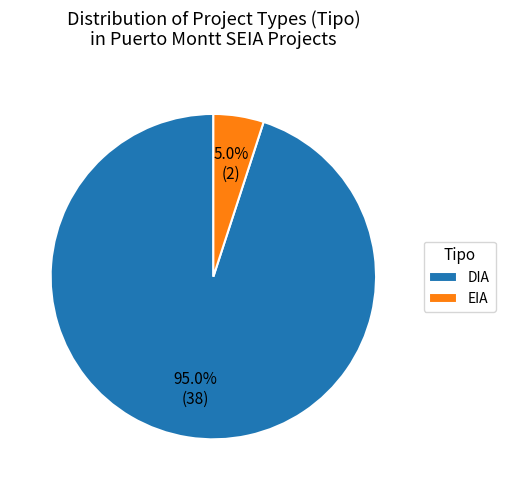

Count the number of slices in the pie.

2